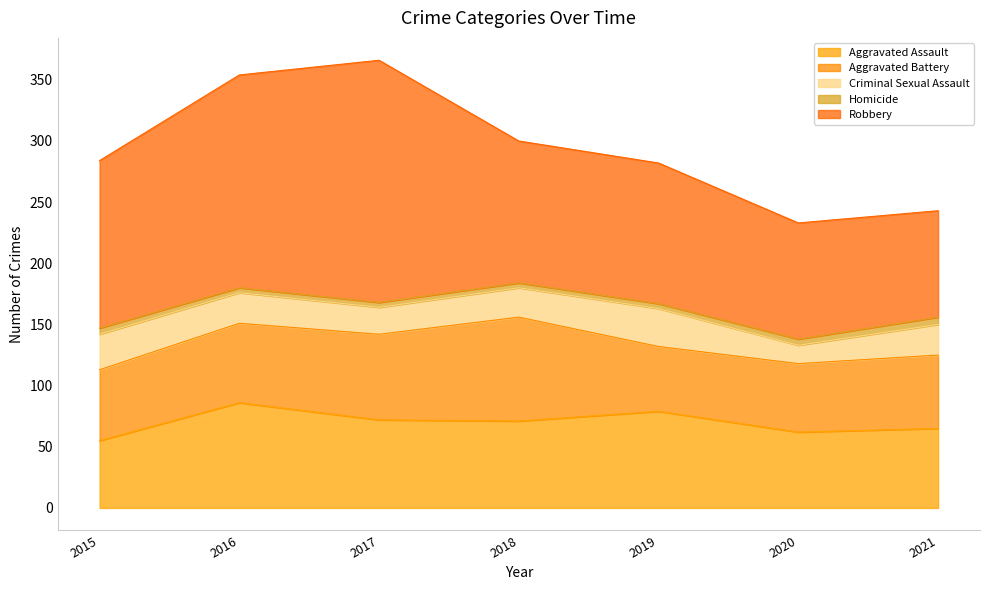

List the labels in order of Criminal Sexual Assault value, smallest first.

2020, 2017, 2018, 2016, 2021, 2015, 2019